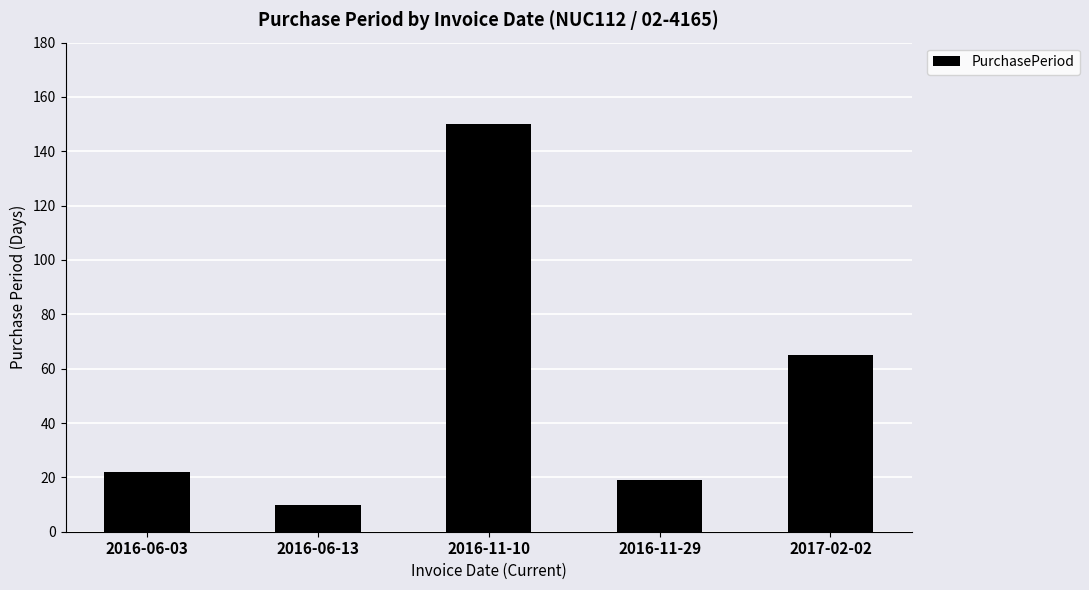

What is the difference between the second highest and minimum values?

55